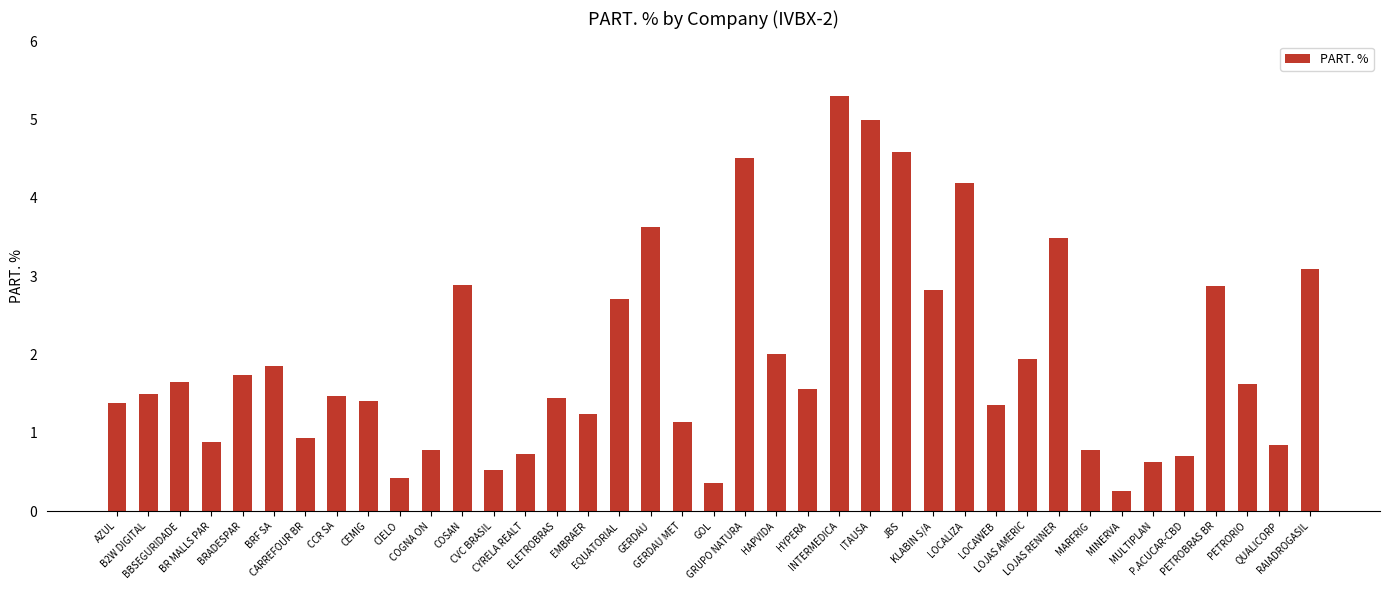

How many bars are there in total?

39